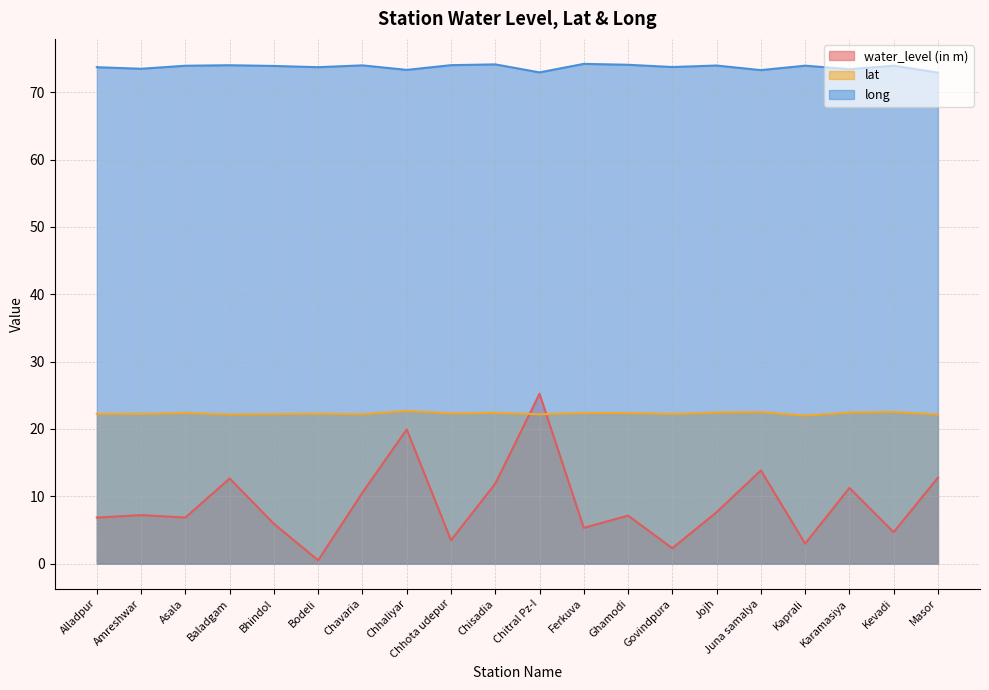

What is the value of the lat point at the 9th from the left?

22.3